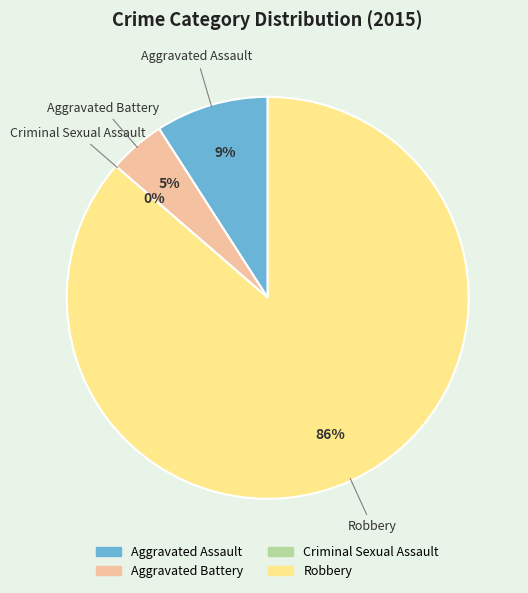

Which category has the biggest portion of the pie?

Robbery